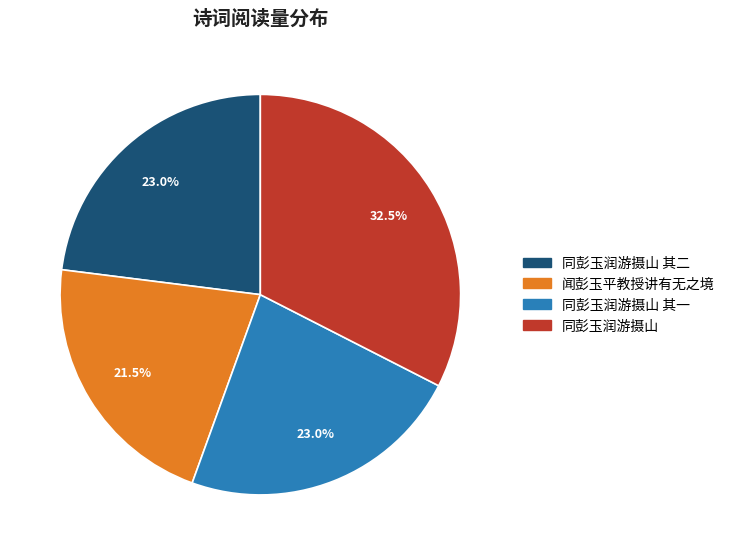

Which slice is the smallest?

闻彭玉平教授讲有无之境